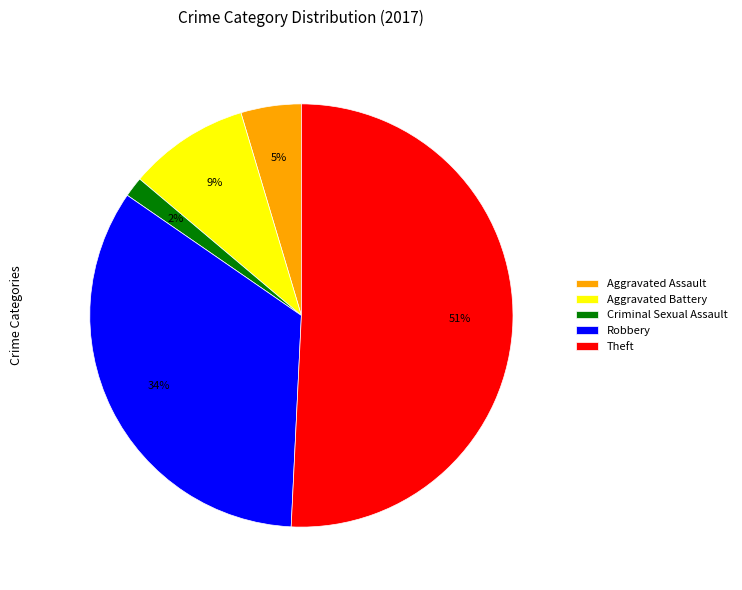

Which has a higher value, Theft or Robbery?

Theft